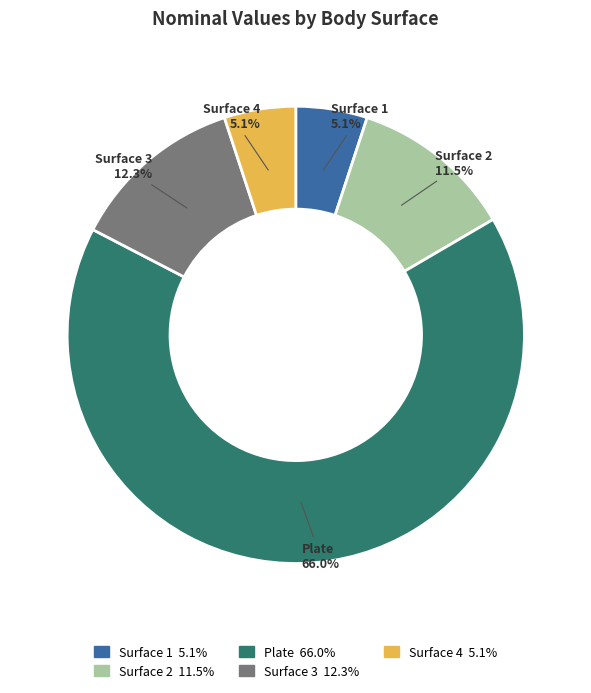

Which slice represents more than half of the pie?

Plate